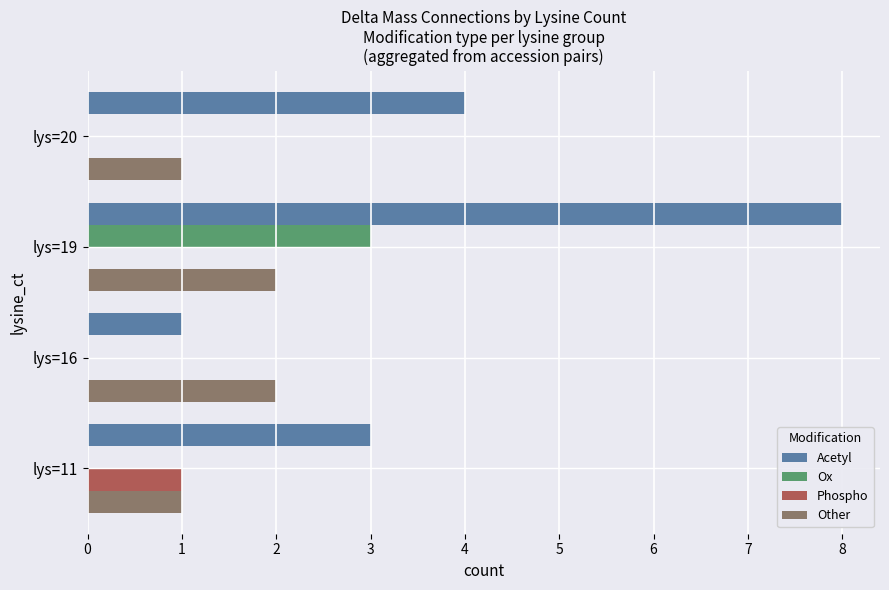

What is the sum of all Acetyl values?

16